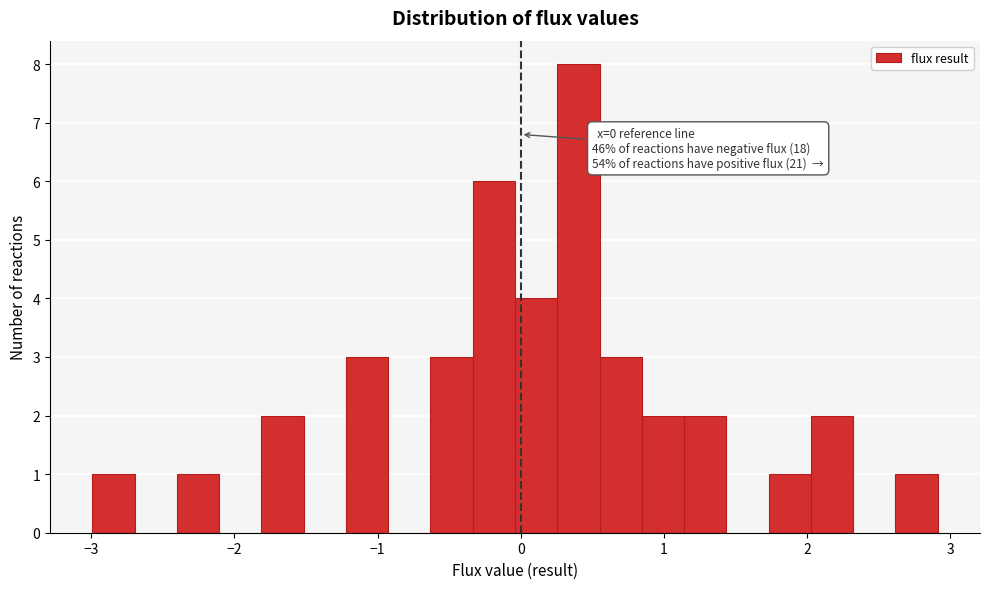

Around what value on the x-axis is the tallest bar? Give the approximate position of its centre, as read against the axis.

0.4